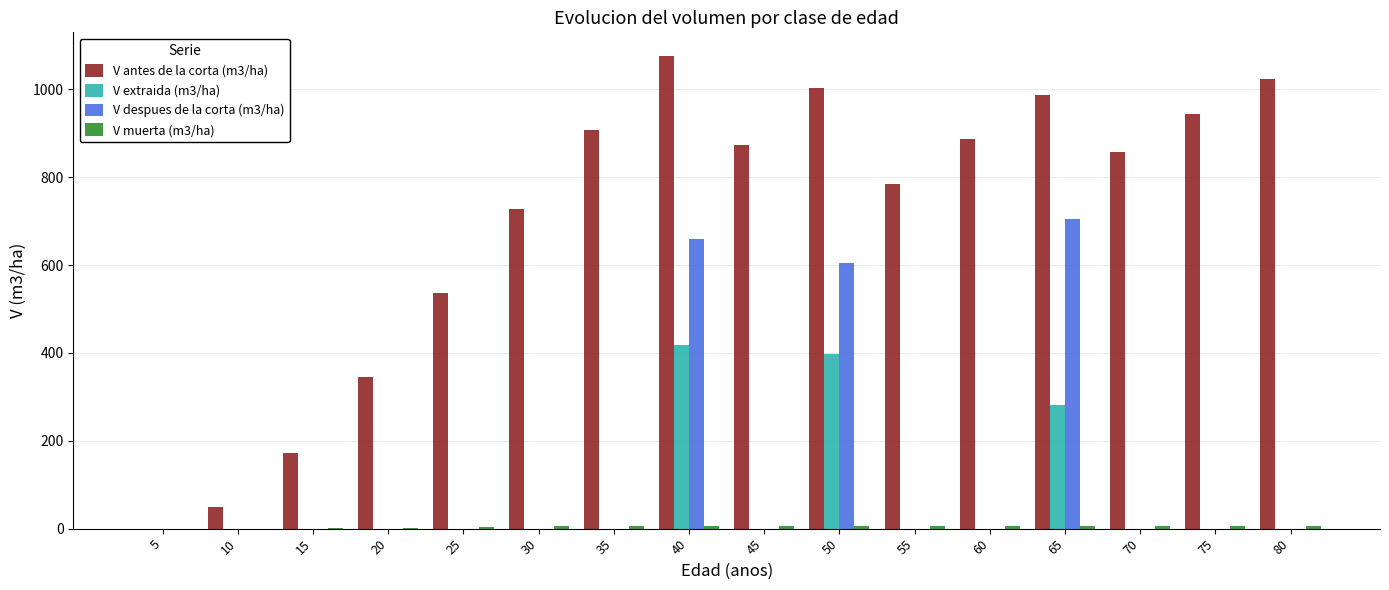

Which series has the largest total across all categories?

V antes de la corta (m3/ha)